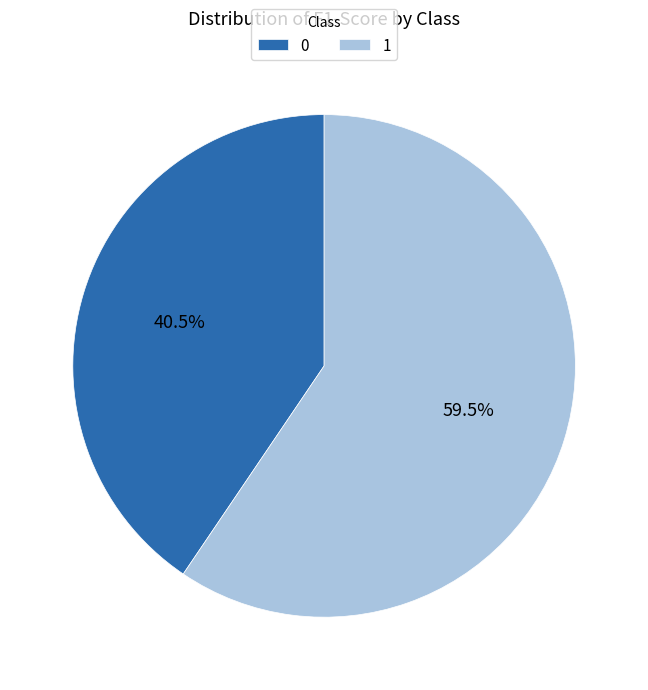

What is the largest slice in the pie chart?

1